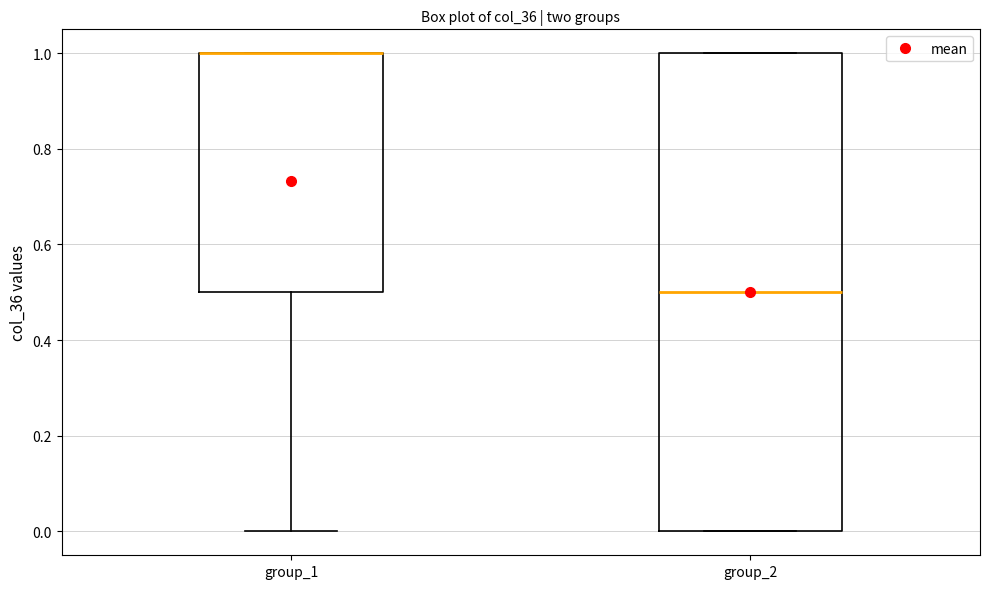

Where is the upper edge of the box for group_2 on the y-axis? The values are not printed on the chart, so give them approximately, as read against the axis.

1.0